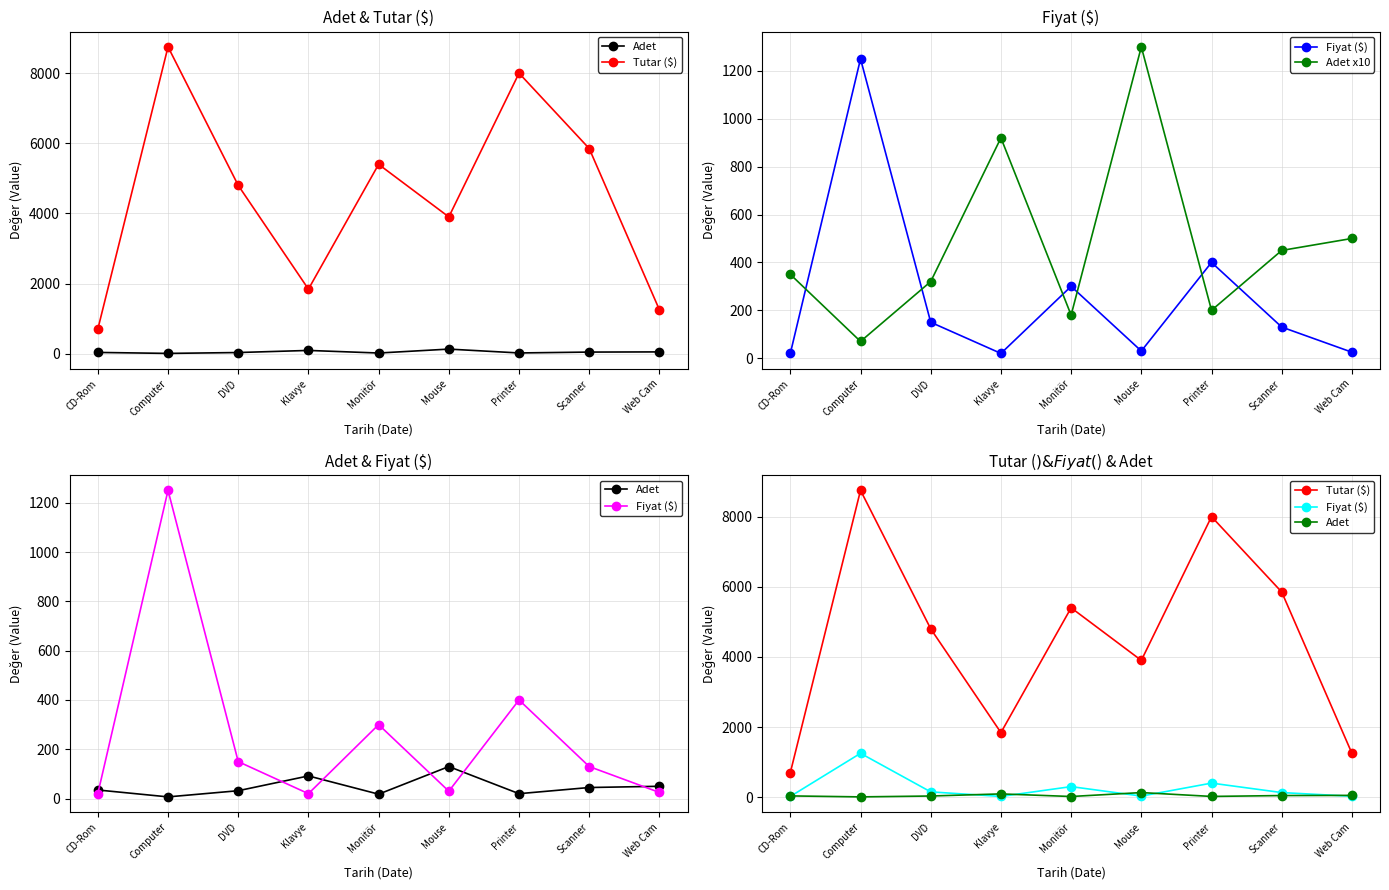

What is the label of the 4th point from the right?

Mouse